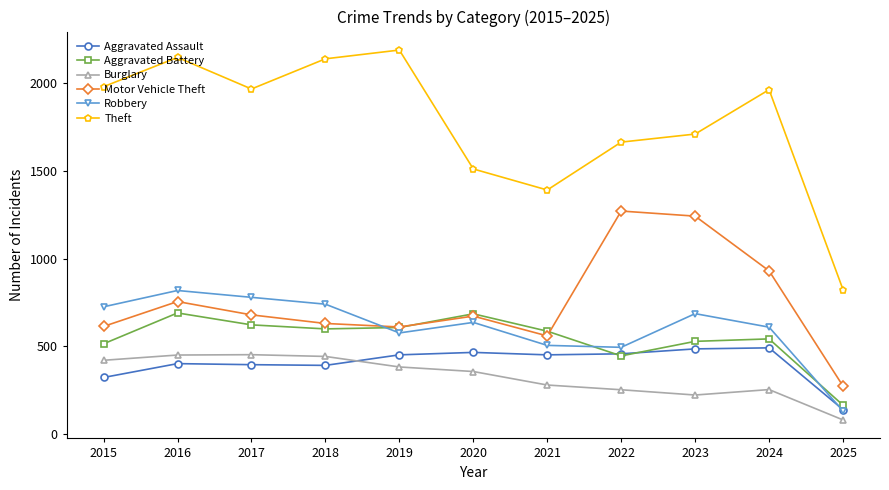

Between 2016 and 2019, which series saw the biggest shift?

Robbery